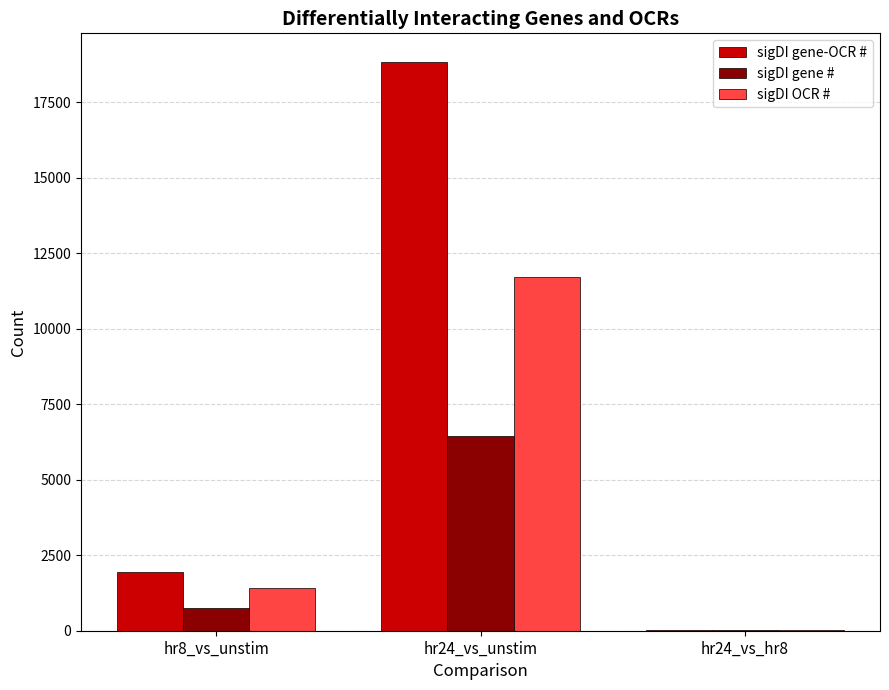

Between hr24_vs_unstim and hr24_vs_hr8, which series saw the biggest shift?

sigDI gene-OCR #